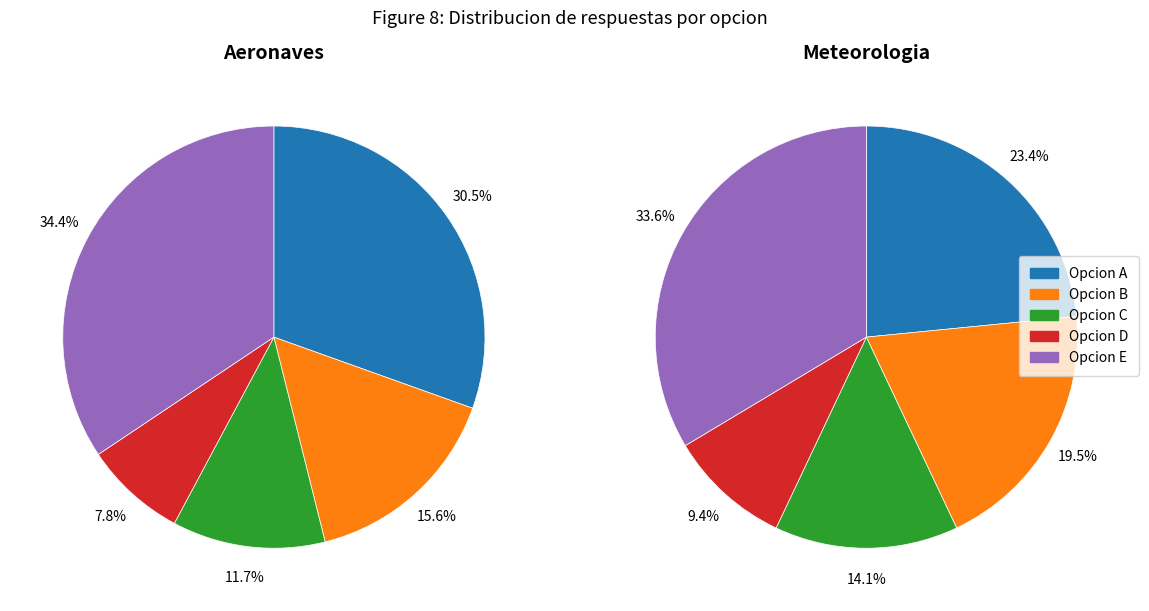

What is the smallest slice in the pie chart?

D